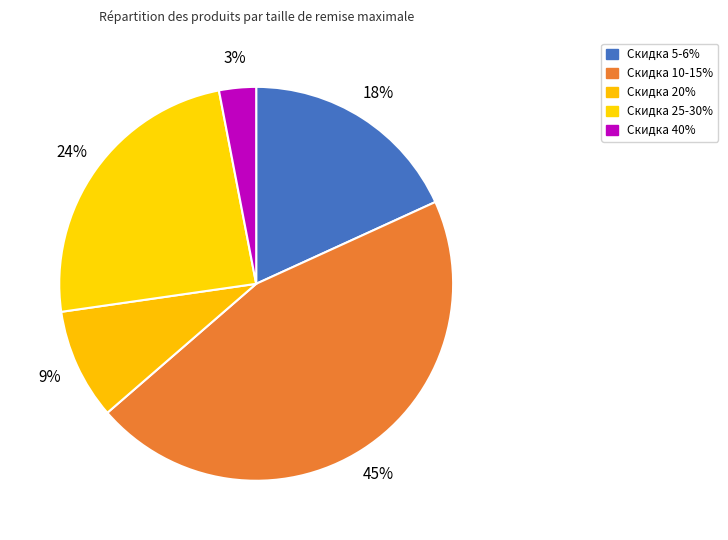

Count the number of slices in the pie.

5